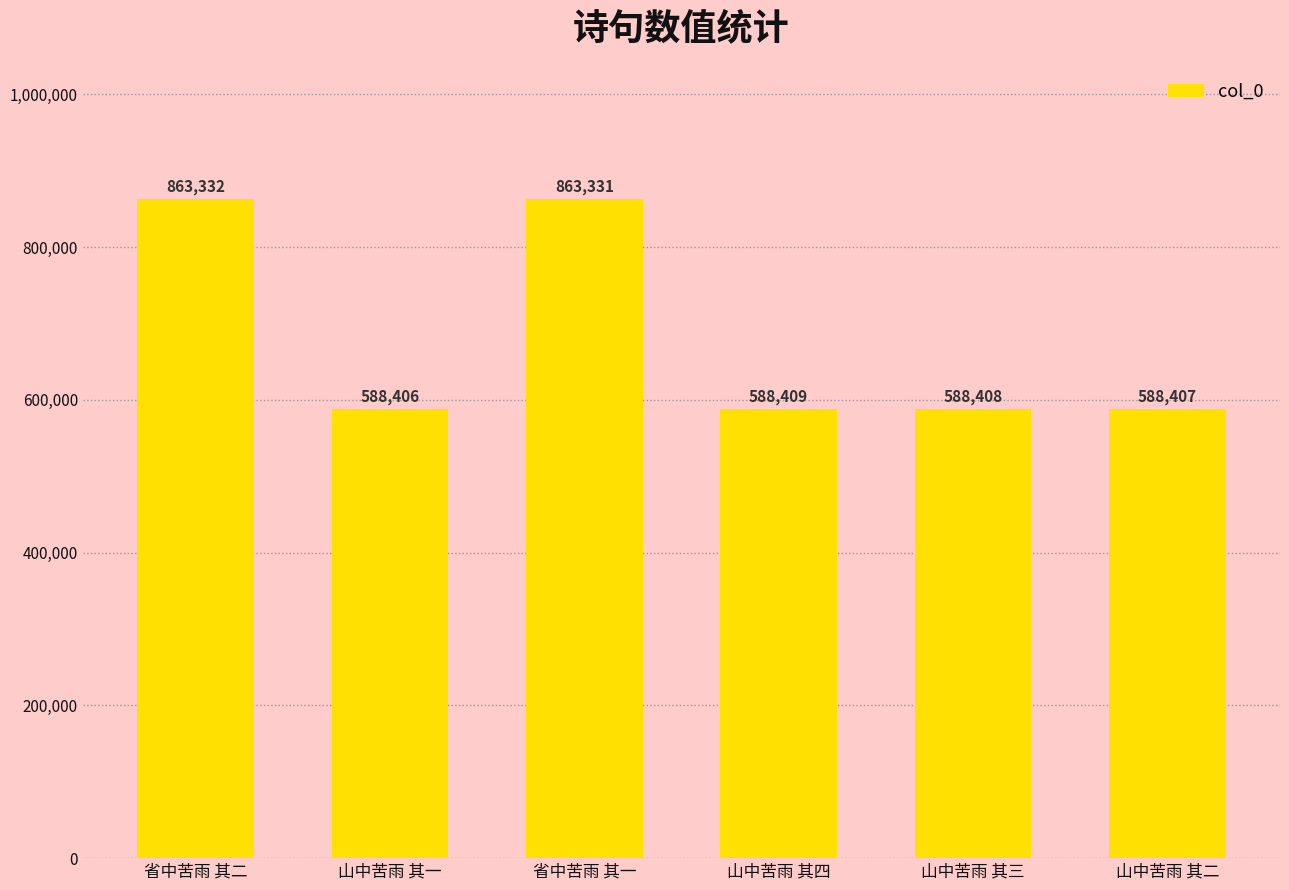

Are the bars horizontal?

No